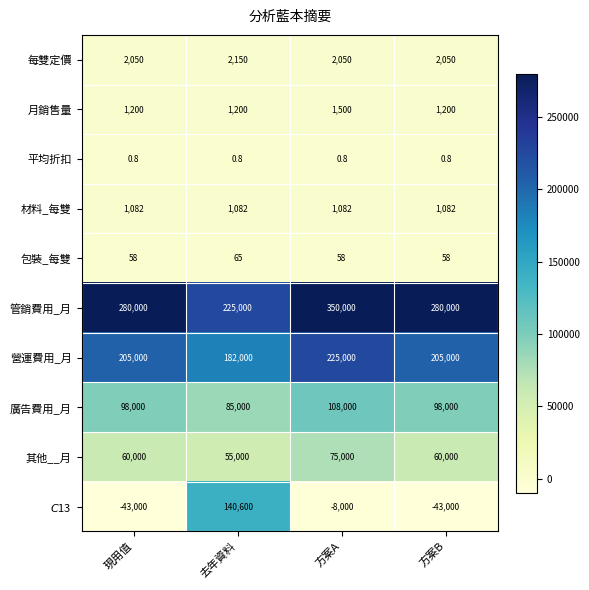

What value does the 材料_每雙 series have at 方案A?

1082.0